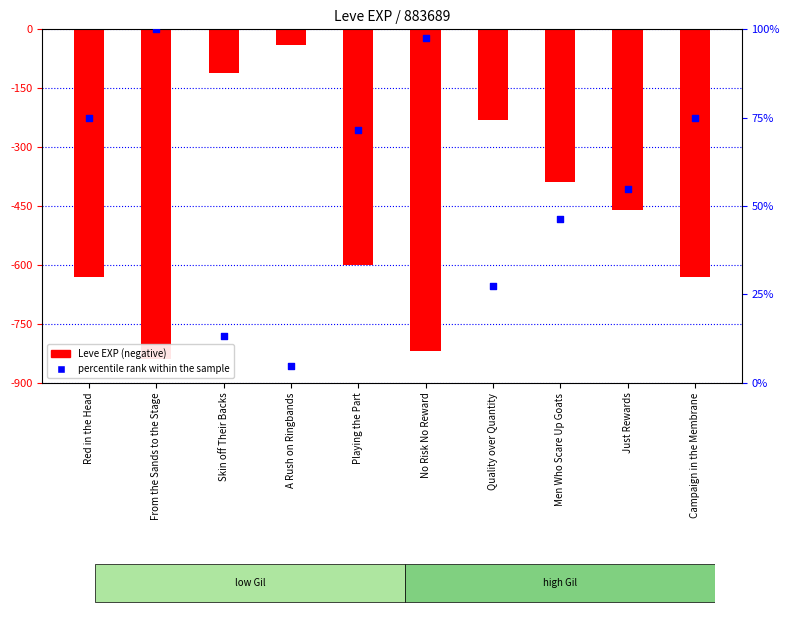

At which category is the sum across all series the highest?

A Rush on Ringbands